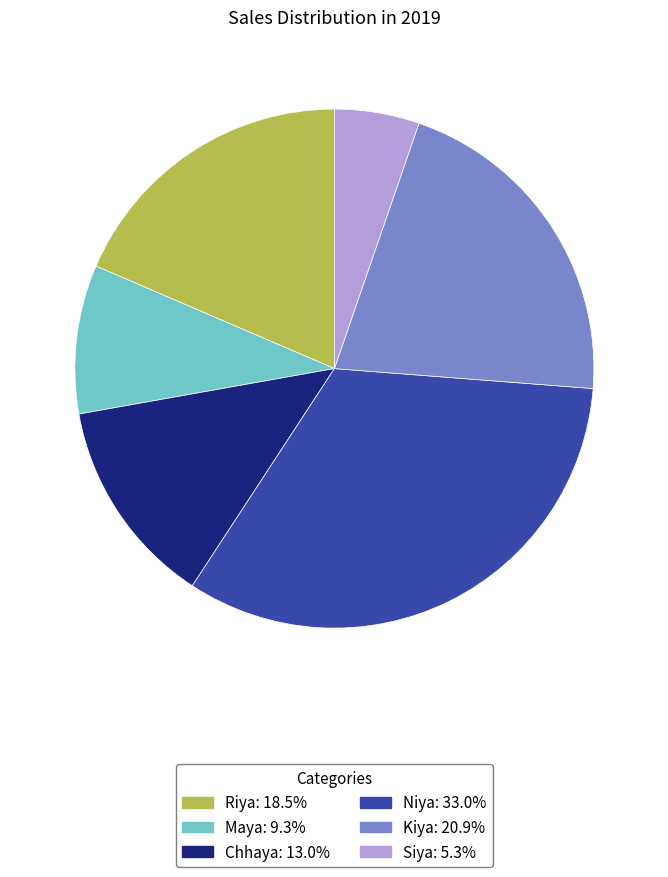

Approximately how many times larger is the value at Chhaya compared to Kiya?

0.6